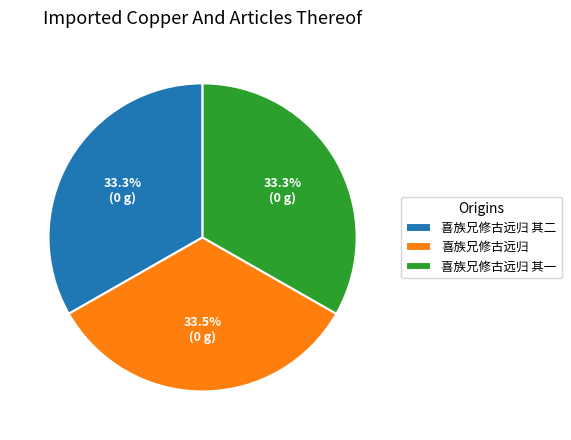

What percentage is NOT represented by 喜族兄修古远归 其一?

66.7%